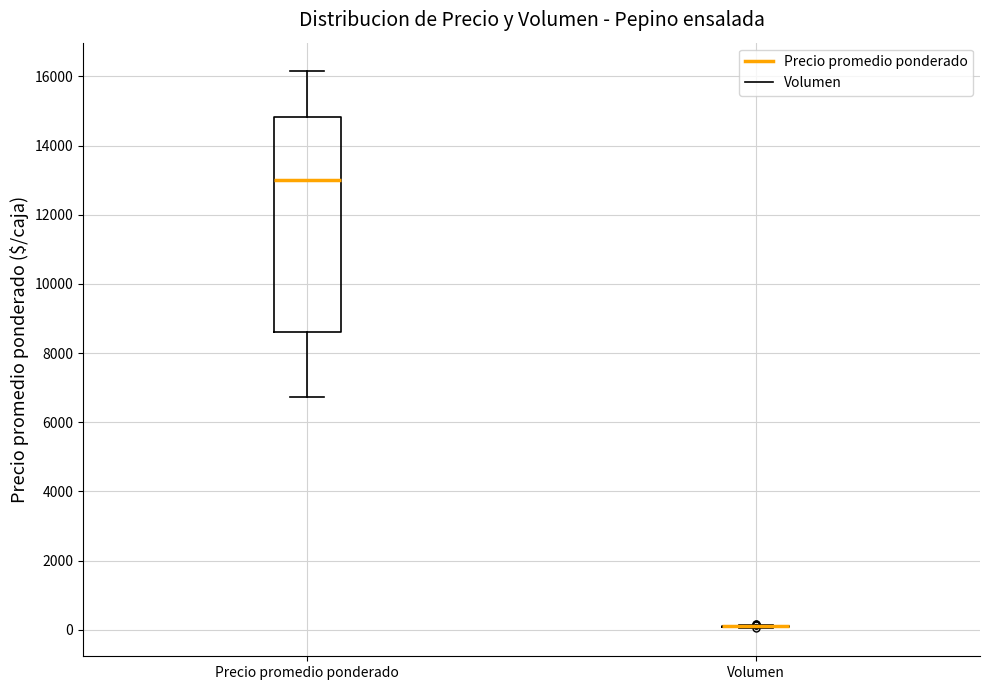

Reading left to right, transcribe this box plot: for each box, give where its median line is, the range the box spans, and where its two whiskers end, as read against the y-axis. The values are not printed on the chart, so give them approximately, as read against the axis.

Precio promedio ponderado: median 13000, box 8600 to 14800, whiskers 6800 to 16200
Volumen: box collapsed to a line at 200, whiskers 0 to 200